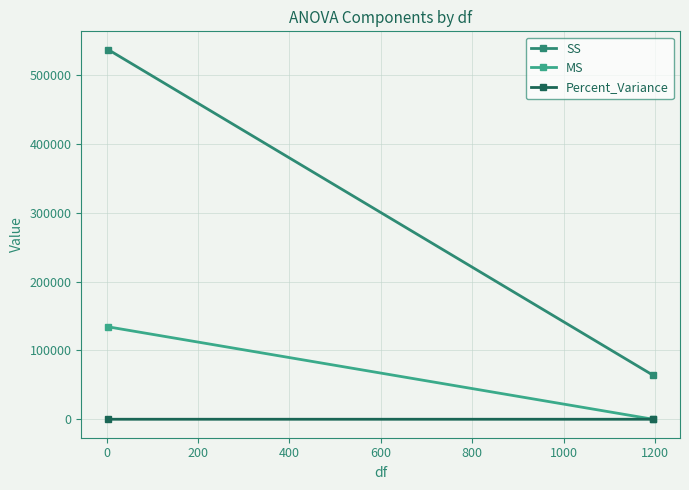

What is the difference between the maximum and minimum values in the SS series?

472461.2